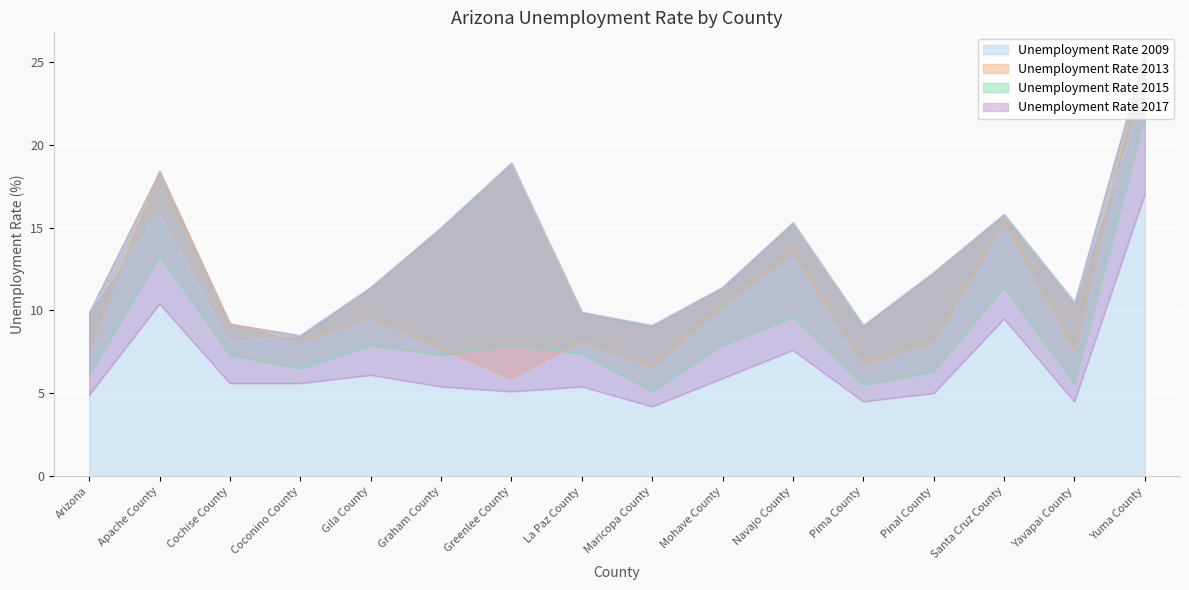

Reading left to right, list all the values displayed in this chart.

Unemployment Rate 2009: Arizona=9.9	Apache County=15.8	Cochise County=8.0	Coconino County=8.5	Gila County=11.4	Graham County=15.0	Greenlee County=18.9	La Paz County=9.9	Maricopa County=9.1	Mohave County=11.4	Navajo County=15.3	Pima County=9.1	Pinal County=12.3	Santa Cruz County=15.8	Yavapai County=10.5	Yuma County=23.0
Unemployment Rate 2013: Arizona=7.7	Apache County=18.4	Cochise County=9.2	Coconino County=8.1	Gila County=9.6	Graham County=7.7	Greenlee County=5.9	La Paz County=8.2	Maricopa County=6.6	Mohave County=10.3	Navajo County=13.5	Pima County=6.8	Pinal County=8.1	Santa Cruz County=15.4	Yavapai County=7.7	Yuma County=25.5
Unemployment Rate 2015: Arizona=6.1	Apache County=13.3	Cochise County=7.3	Coconino County=6.5	Gila County=7.9	Graham County=7.3	Greenlee County=7.9	La Paz County=7.4	Maricopa County=5.1	Mohave County=7.9	Navajo County=9.6	Pima County=5.5	Pinal County=6.3	Santa Cruz County=11.4	Yavapai County=5.6	Yuma County=21.7
Unemployment Rate 2017: Arizona=4.9	Apache County=10.4	Cochise County=5.6	Coconino County=5.6	Gila County=6.1	Graham County=5.4	Greenlee County=5.1	La Paz County=5.4	Maricopa County=4.2	Mohave County=5.9	Navajo County=7.6	Pima County=4.5	Pinal County=5.0	Santa Cruz County=9.5	Yavapai County=4.5	Yuma County=17.0